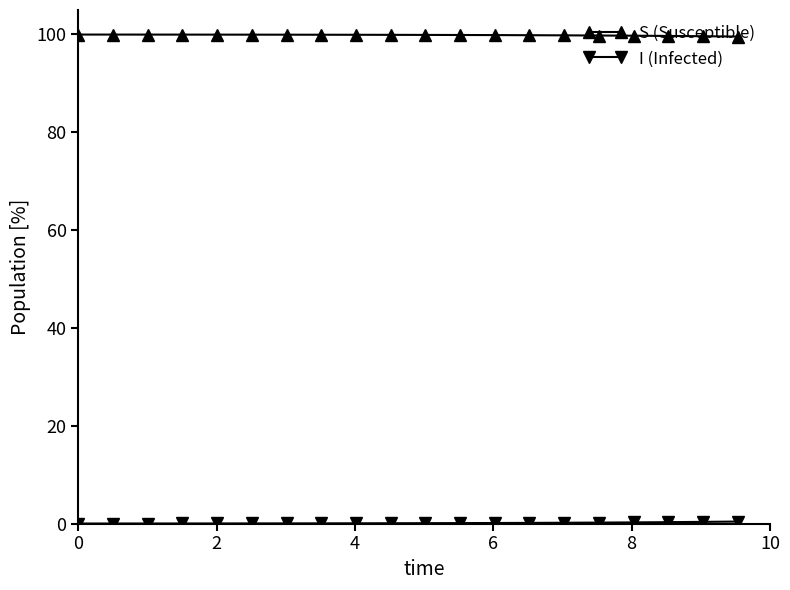

Which series has the largest total across all categories?

S (Susceptible)